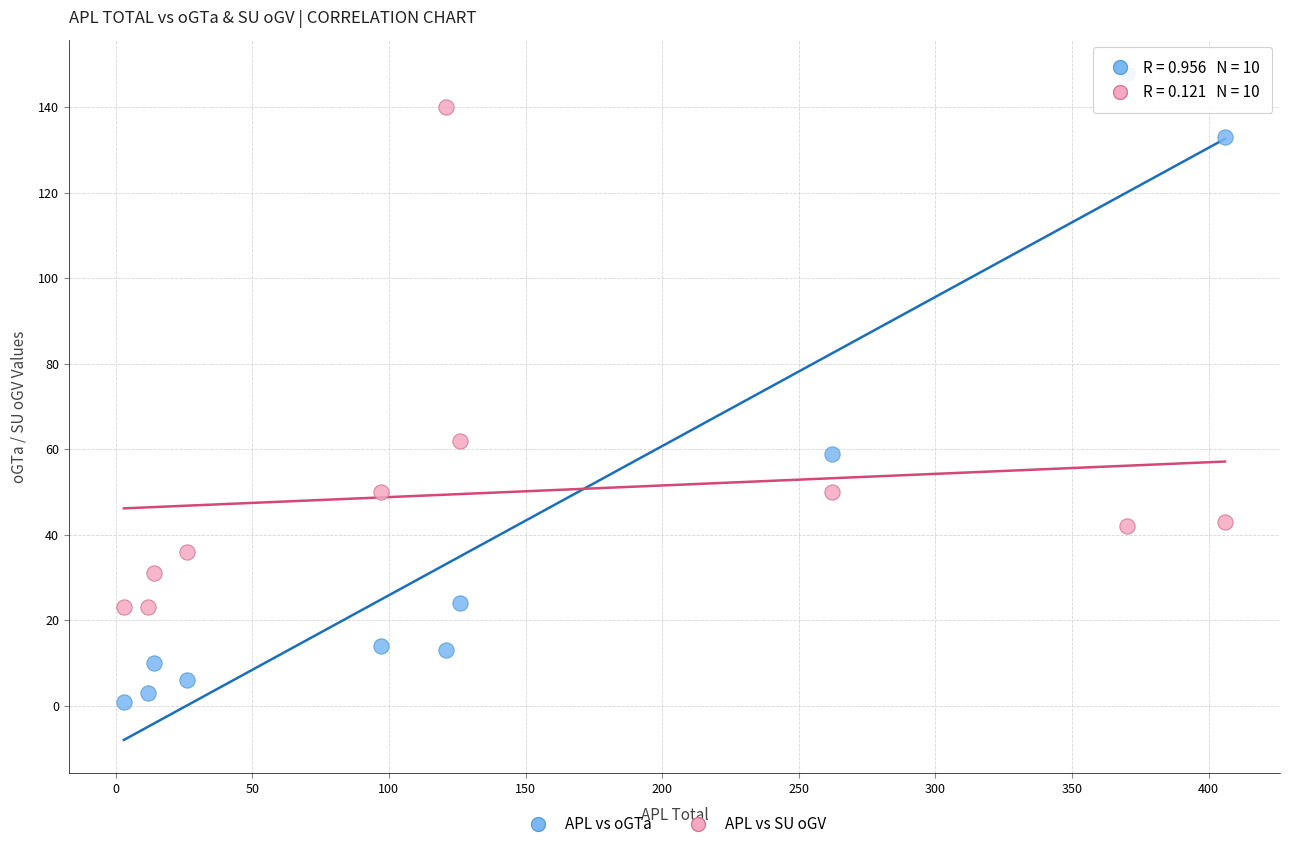

Which series contains the lowest Y value?

APL vs oGTa